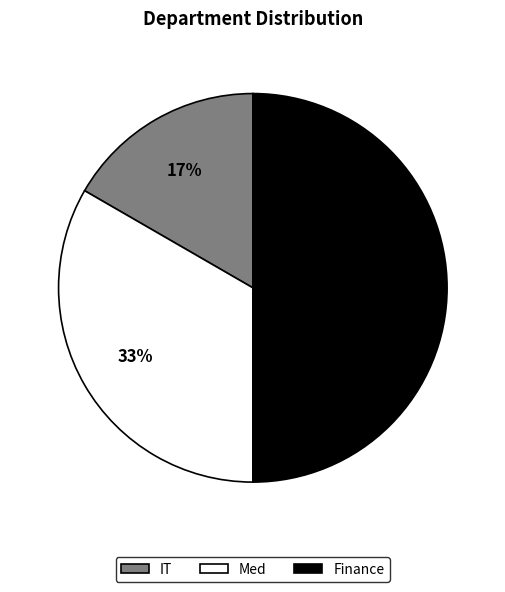

Approximately how many times larger is the value at Med compared to Finance?

0.7